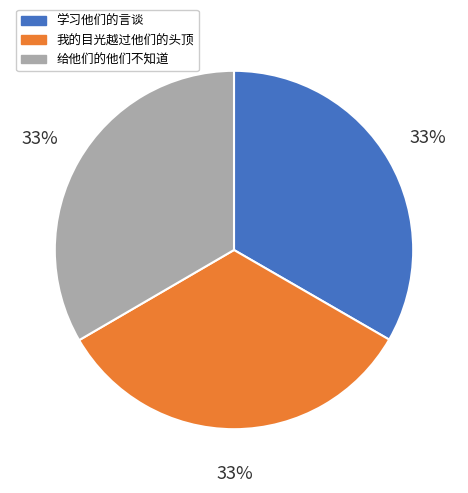

How many slices are in this pie chart?

3